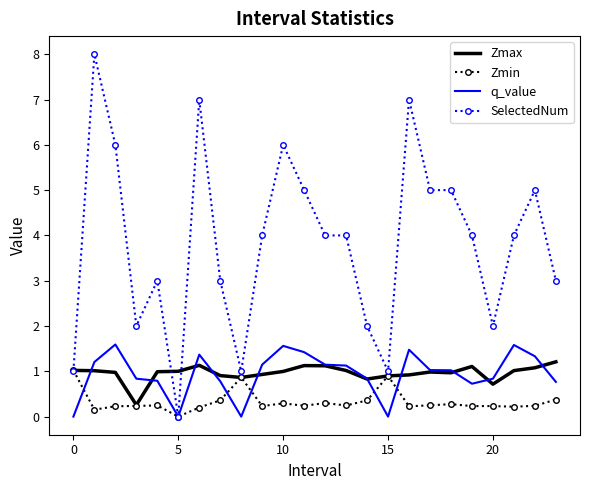

What is the maximum value for Zmax?

1.2